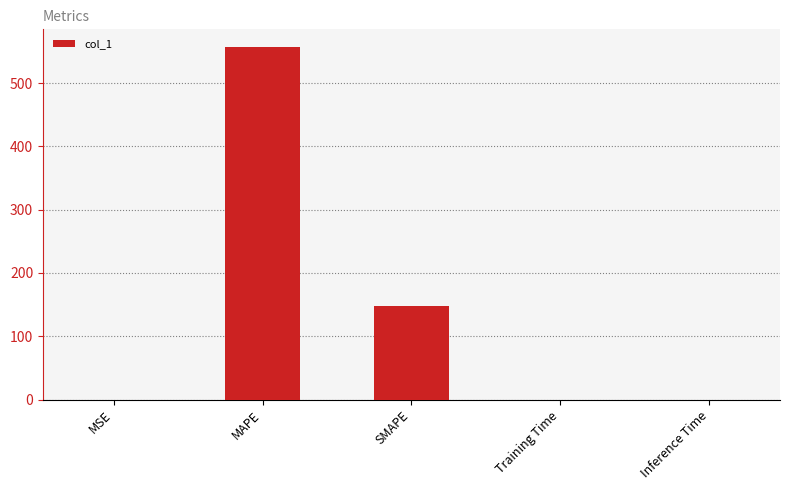

True or false: the data shows 557.0 at MAPE.

True